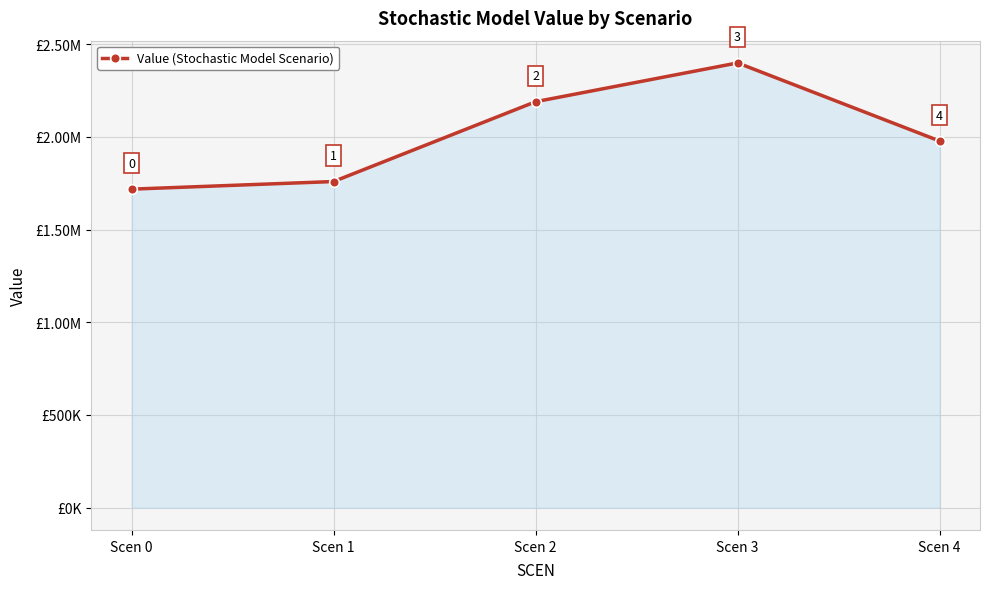

Does the chart have visible grid lines?

Yes